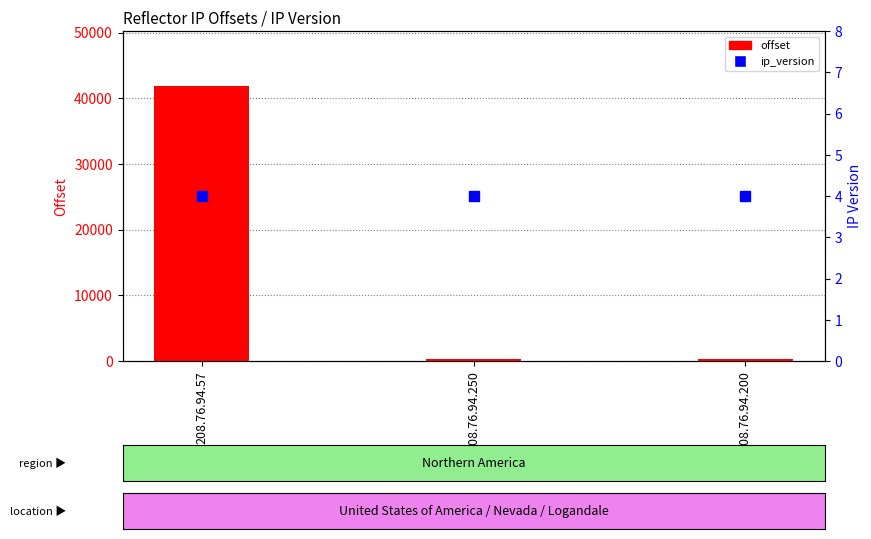

What is the label of the 1st bar from the left?

208.76.94.57